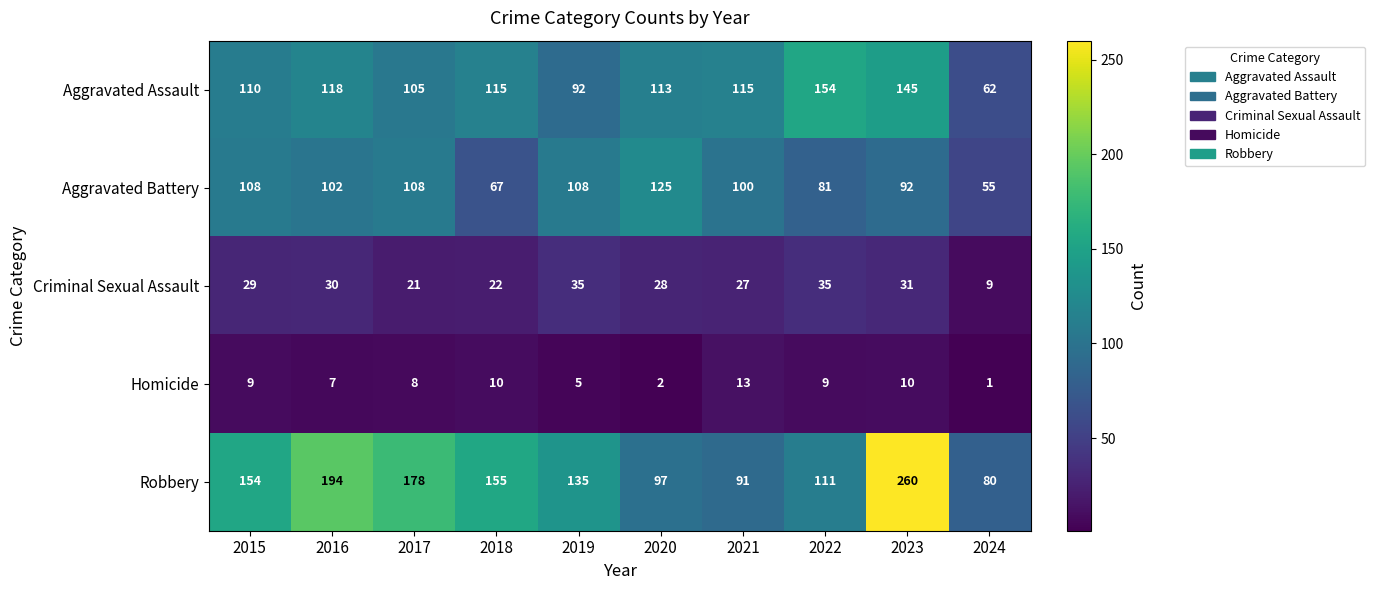

At 2016, list the series in order from largest to smallest.

Robbery, Aggravated Assault, Aggravated Battery, Criminal Sexual Assault, Homicide